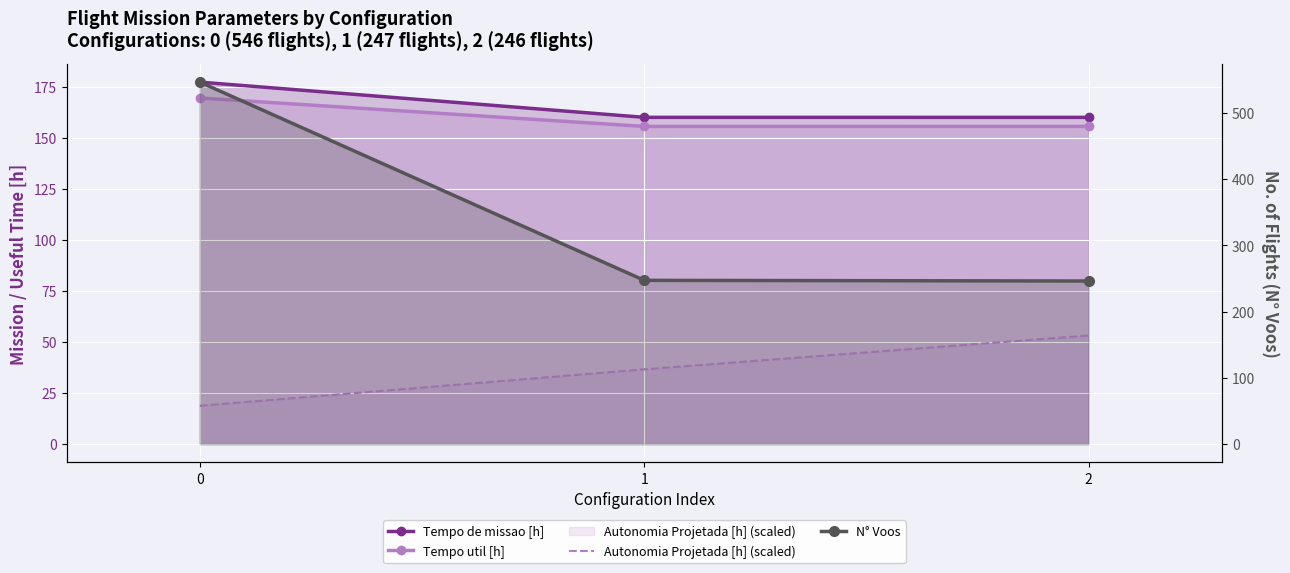

List the series in order of their peak value, lowest first.

Autonomia Projetada [h] (scaled), Tempo util [h], Tempo de missao [h], N° Voos